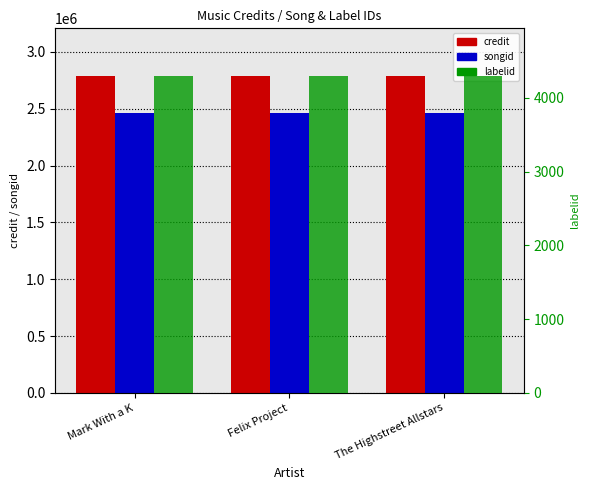

What is the total value across all series at Felix Project?

5255417